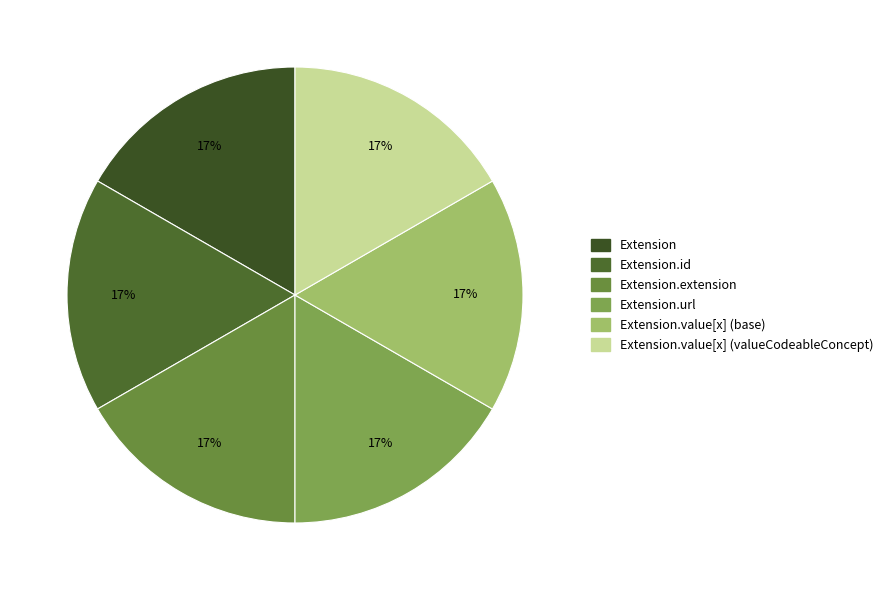

What is the largest slice in the pie chart?

Extension.url